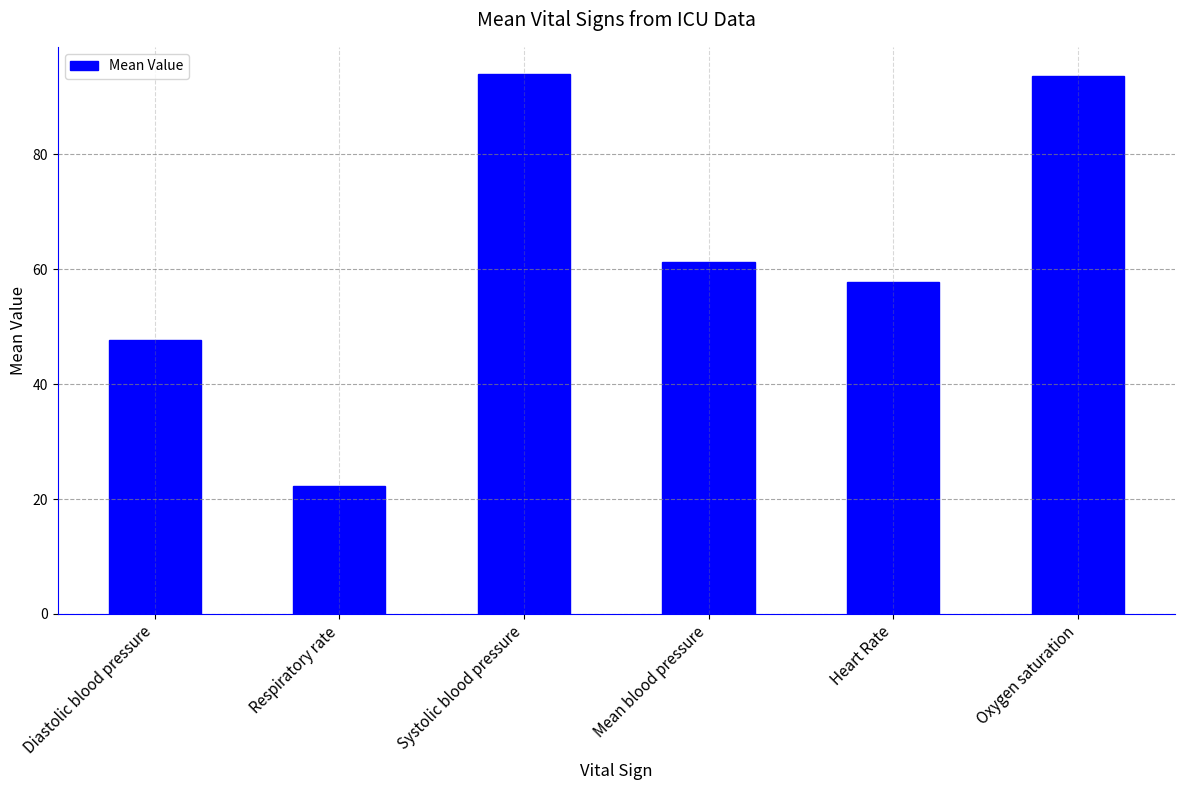

At which label is the value closest to 58?

Heart Rate